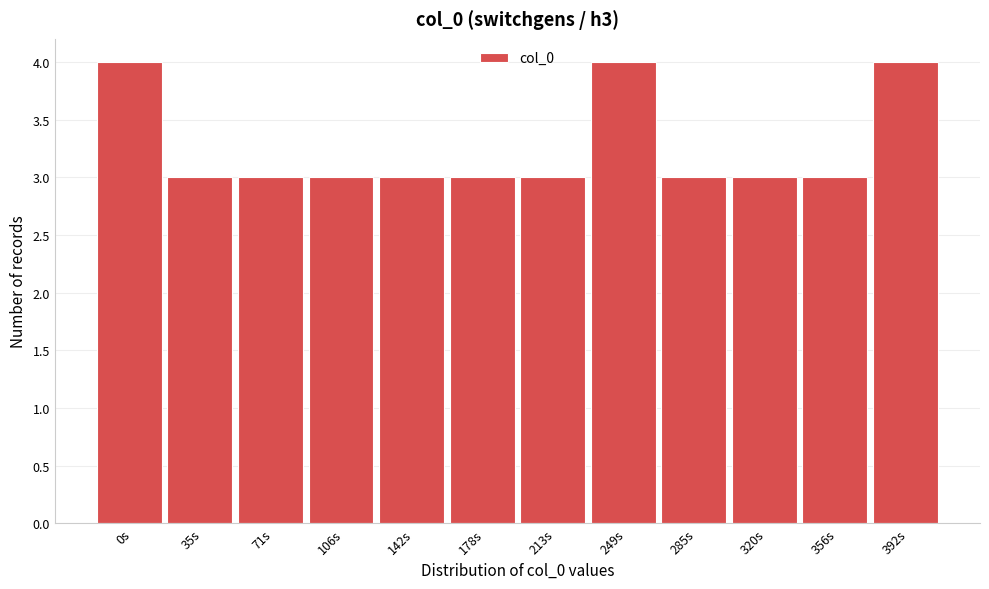

Reading right to left, transcribe all the data shown in this chart.

4	3	3	3	4	3	3	3	3	3	3	4